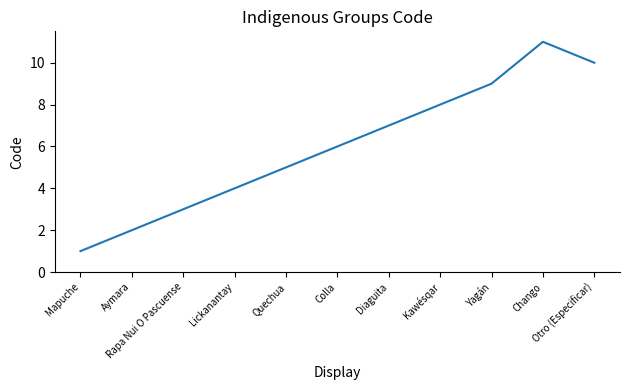

Count the values in the range 3 to 9.

7